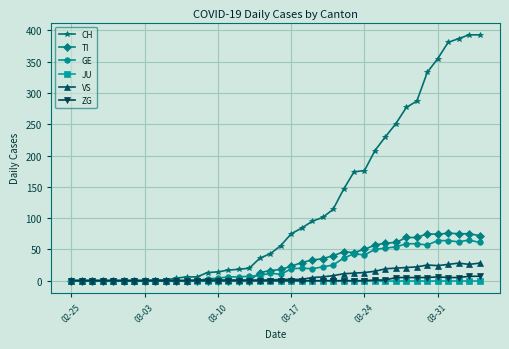

True or false: TI has more than 1 interior local peaks.

True